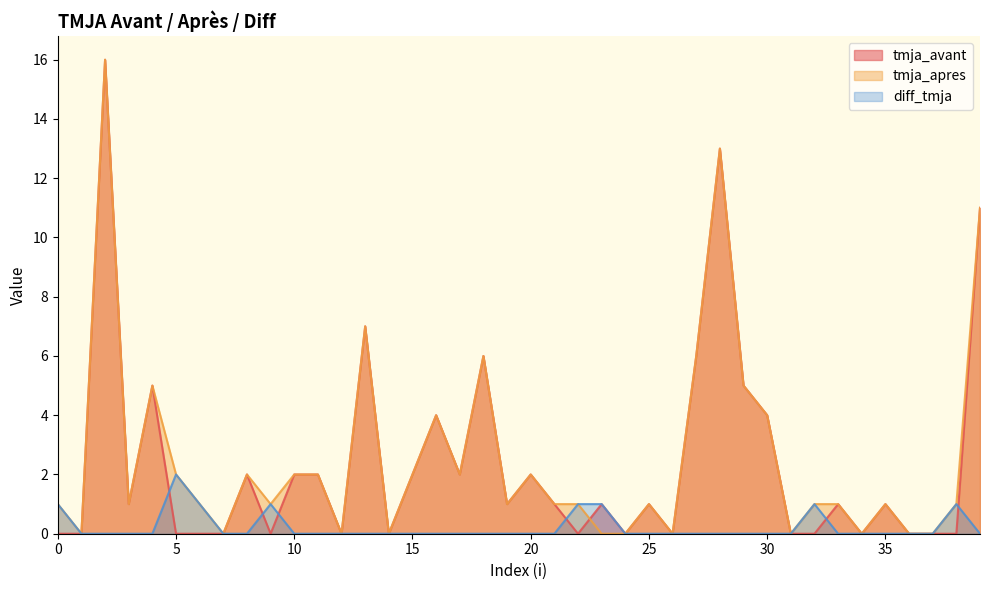

Is it true that tmja_avant equals 5 at 29?

True